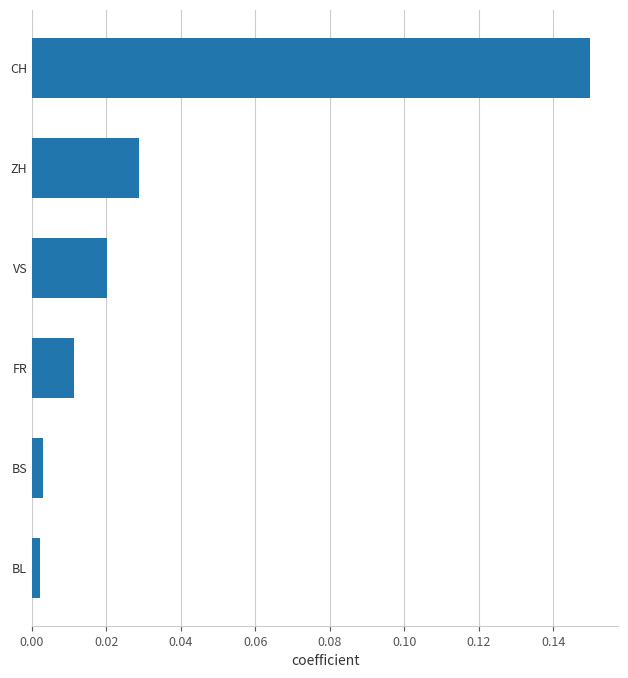

At which category does the chart reach its peak across all series?

CH